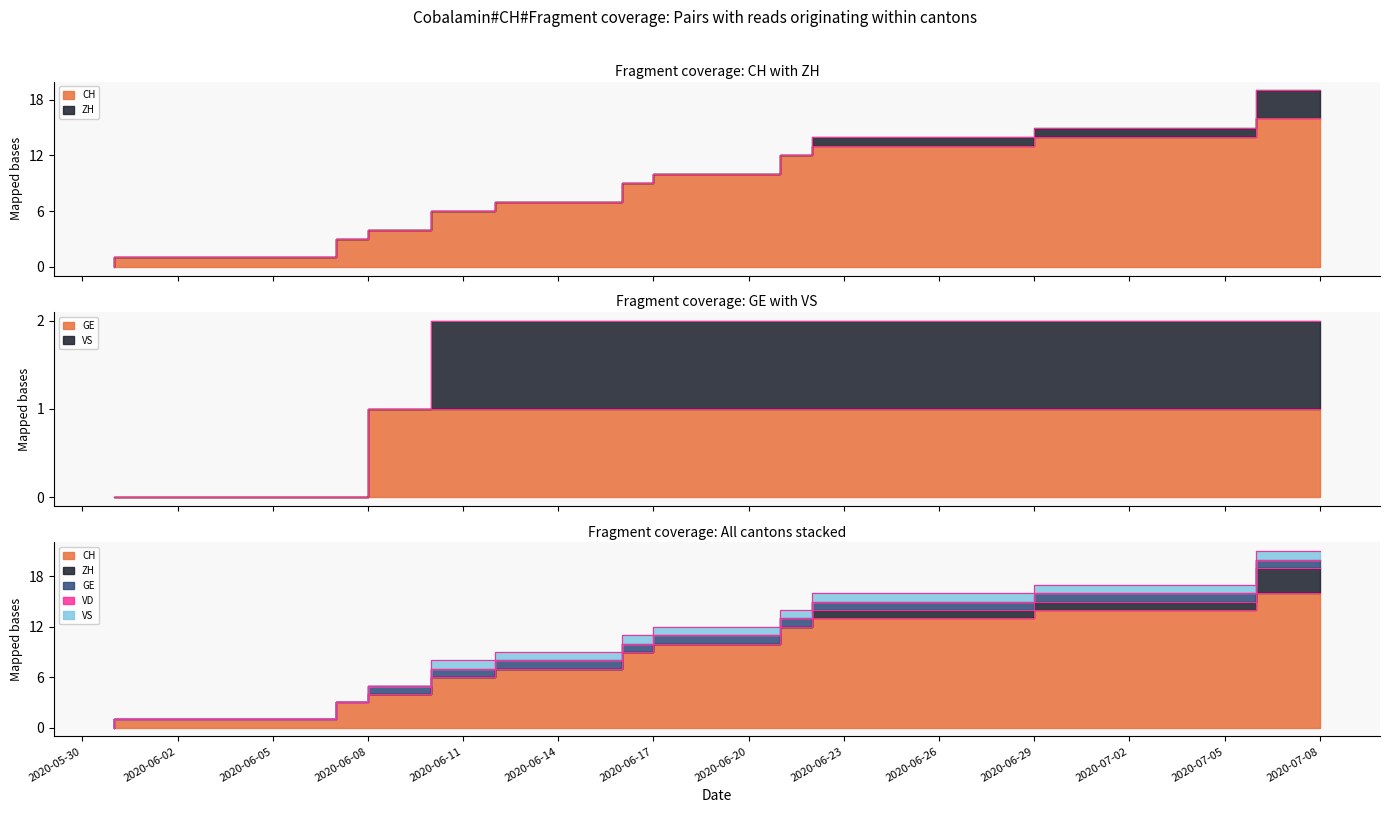

What is the maximum value shown in the chart?

21